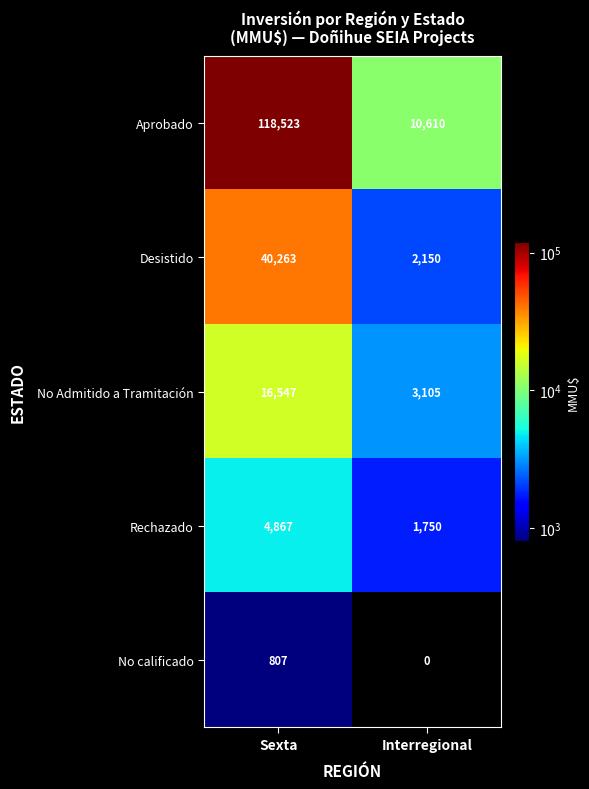

Reading right to left, extract all data points from this chart.

Aprobado: Interregional=10610	Sexta=118523
Desistido: Interregional=2150	Sexta=40263
No Admitido a Tramitación: Interregional=3105	Sexta=16547
Rechazado: Interregional=1750	Sexta=4867
No calificado: Interregional=0	Sexta=807